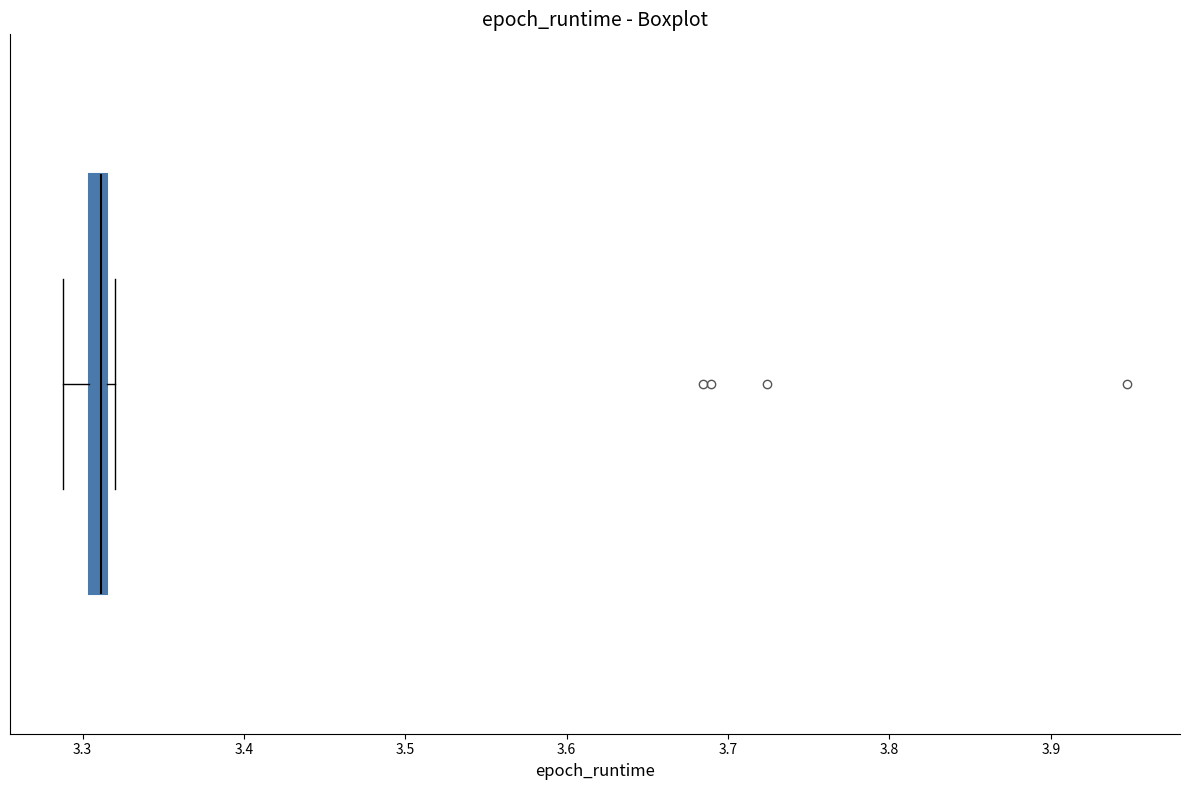

Where is the right edge of the box on the x-axis? The values are not printed on the chart, so give them approximately, as read against the axis.

3.31